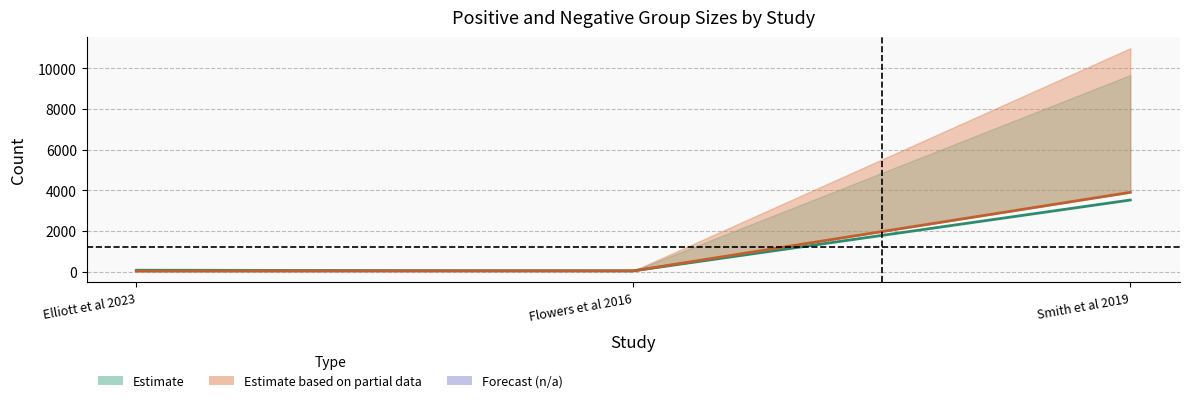

How many lines are shown in the chart?

2